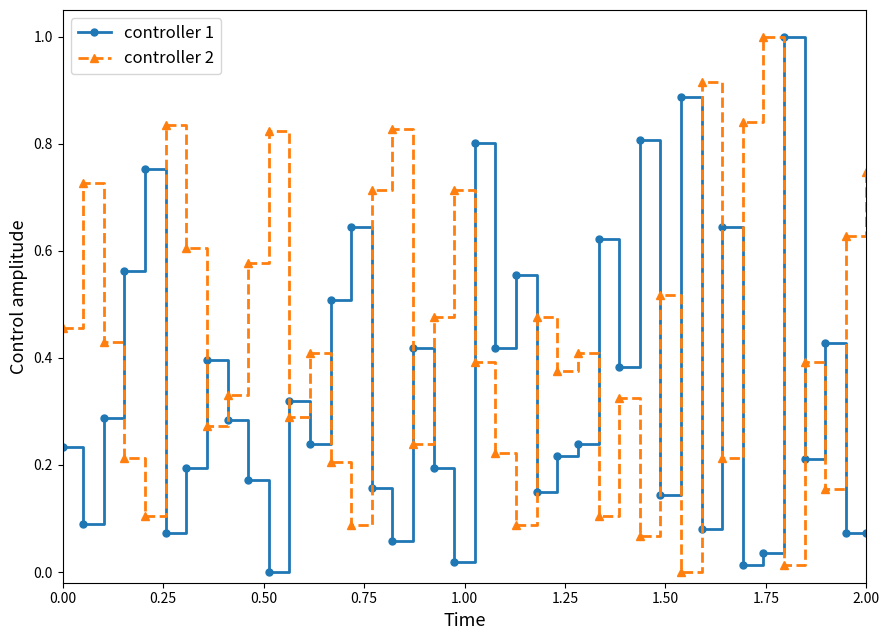

True or false: controller 2 and controller 1 cross at least once.

True